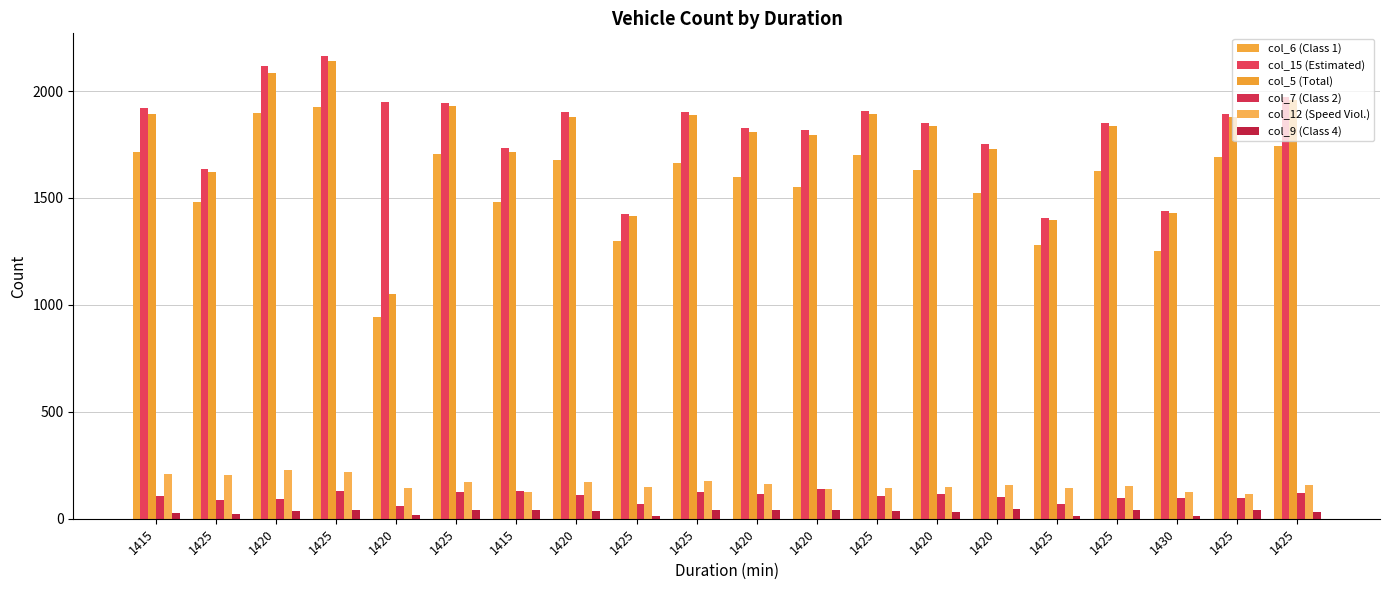

True or false: col_9 (Class 4) has a value of 39 at 1425.

True